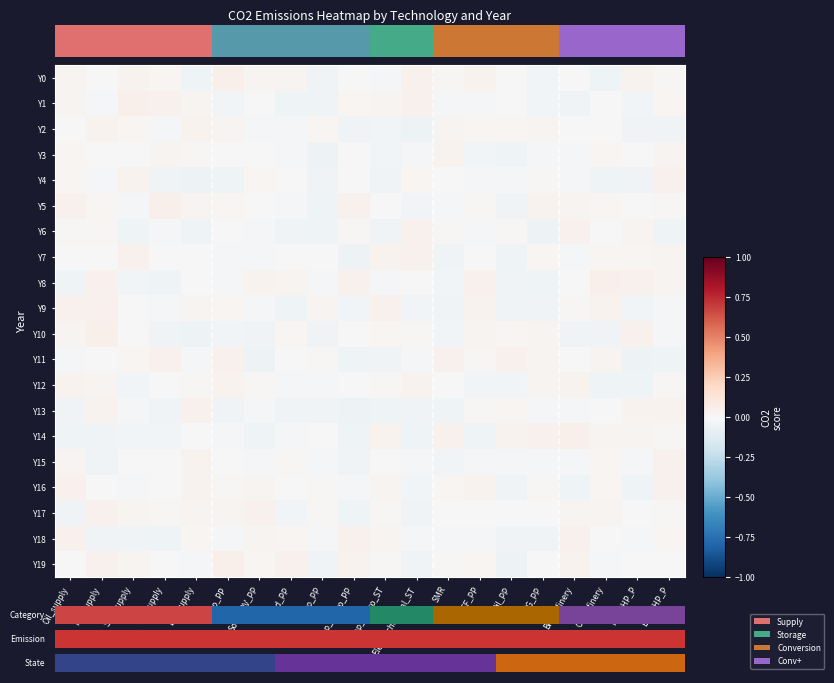

Which category has the lowest value across all series?

Electrochemical_ST